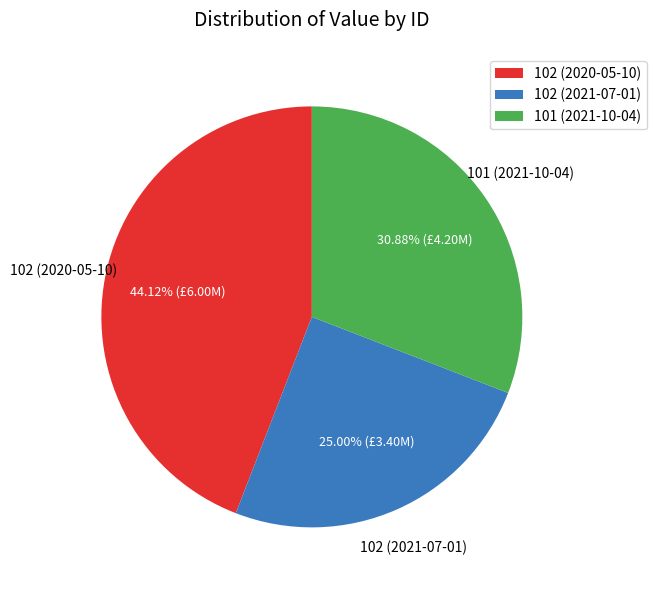

To the nearest percent, what is the average slice percentage?

33%